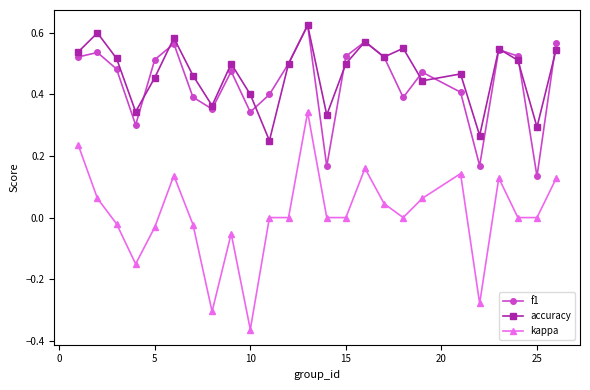

True or false: accuracy and f1 intersect in this chart.

True